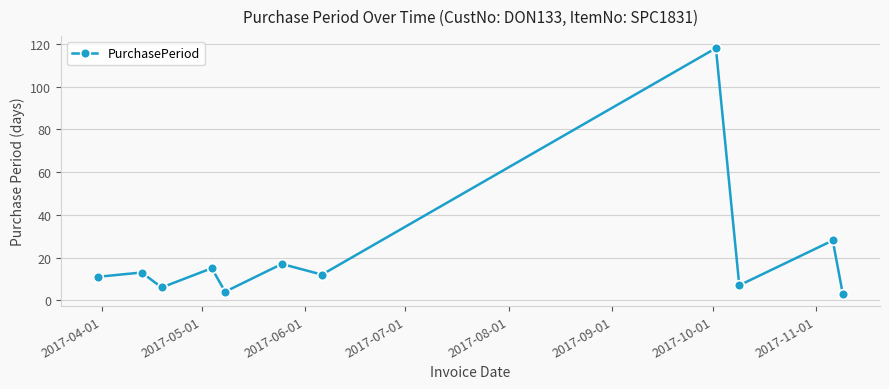

How many data points are less than 12?

5